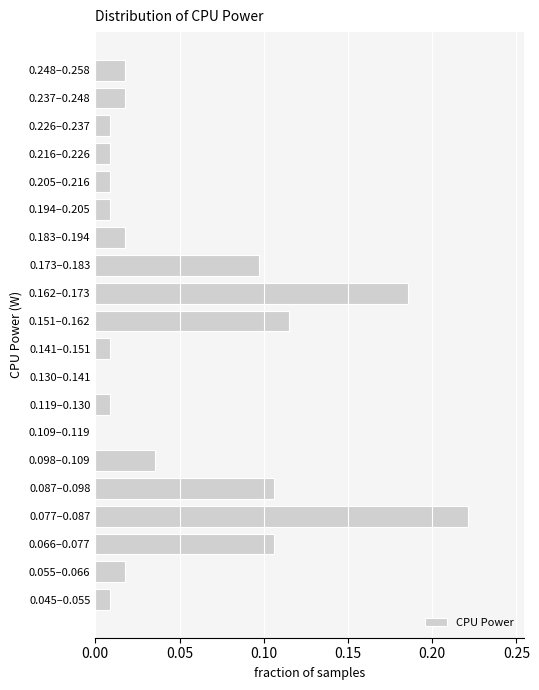

What is the sum of all values?

1.0